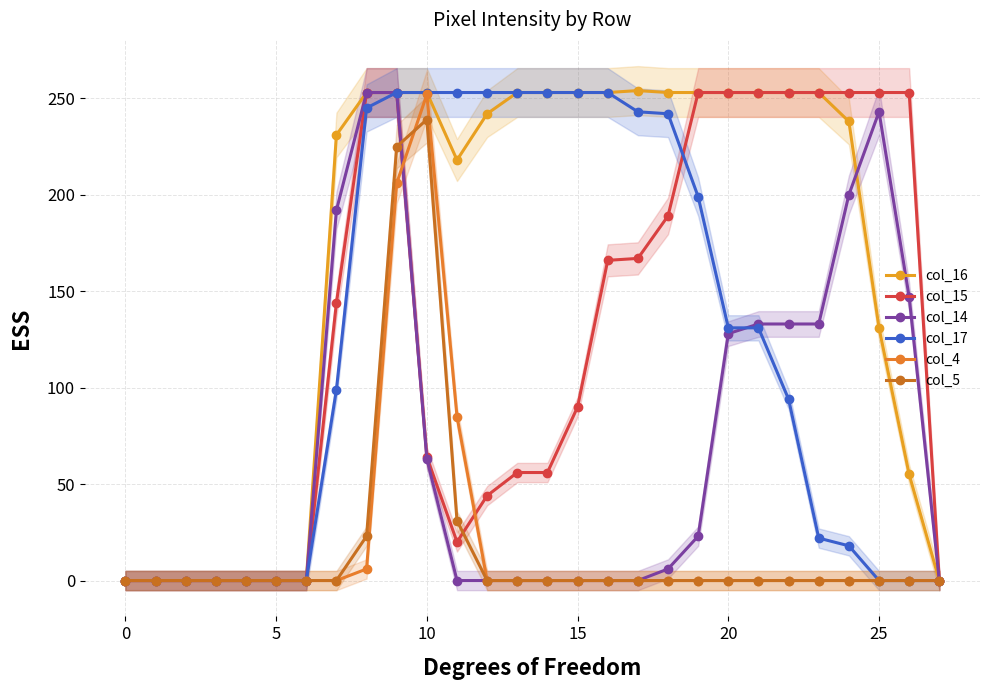

The col_14 series shows 0 at 27. True or false?

True